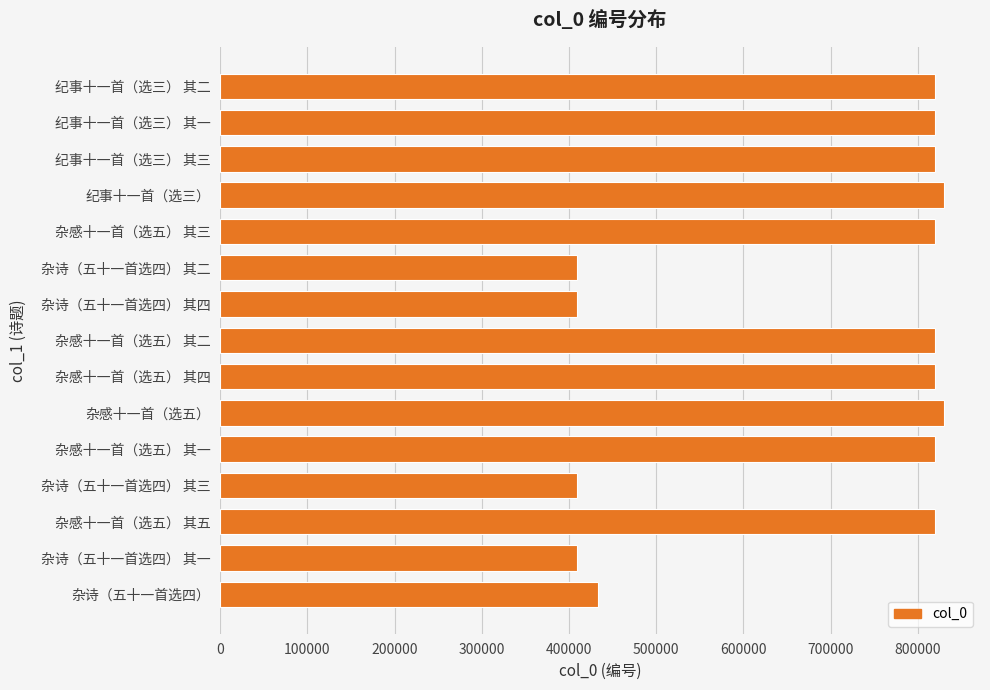

Approximately how many times larger is the value at 杂诗（五十一首选四） 其二 compared to 杂感十一首（选五） 其二?

0.5